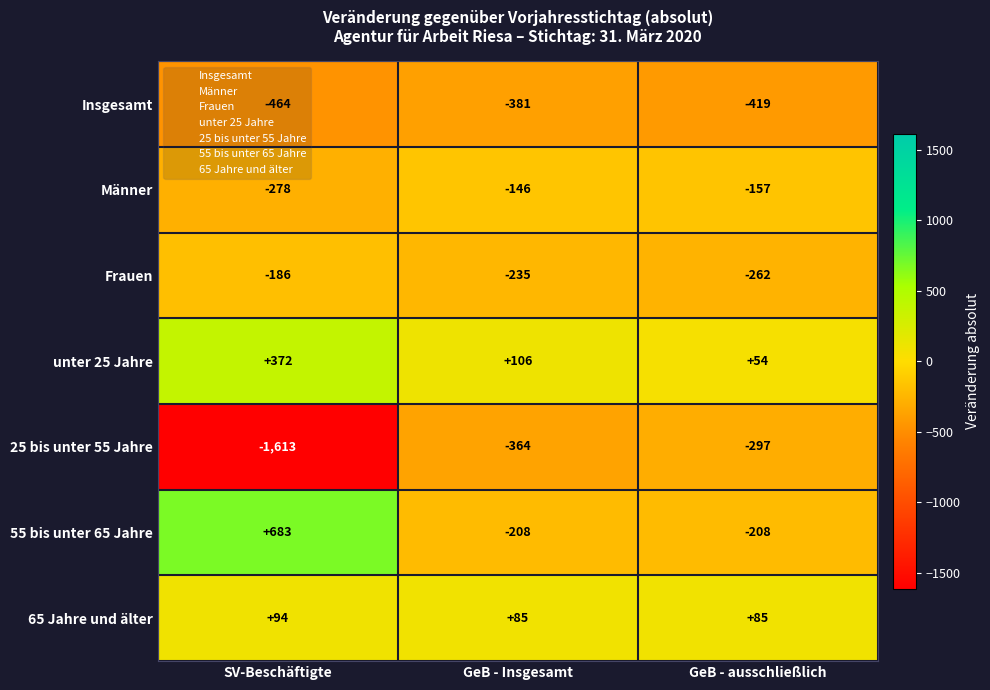

Count the 65 Jahre und älter values in the range 85 to 94.

3